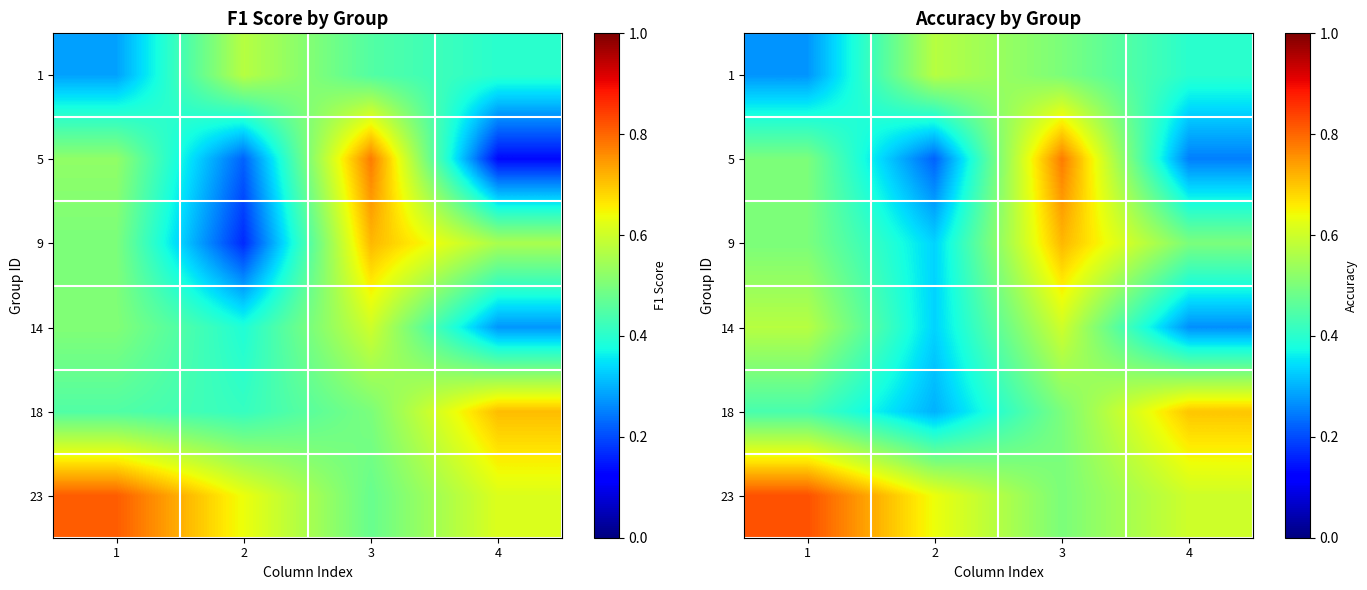

What is the minimum value for 1?

0.3